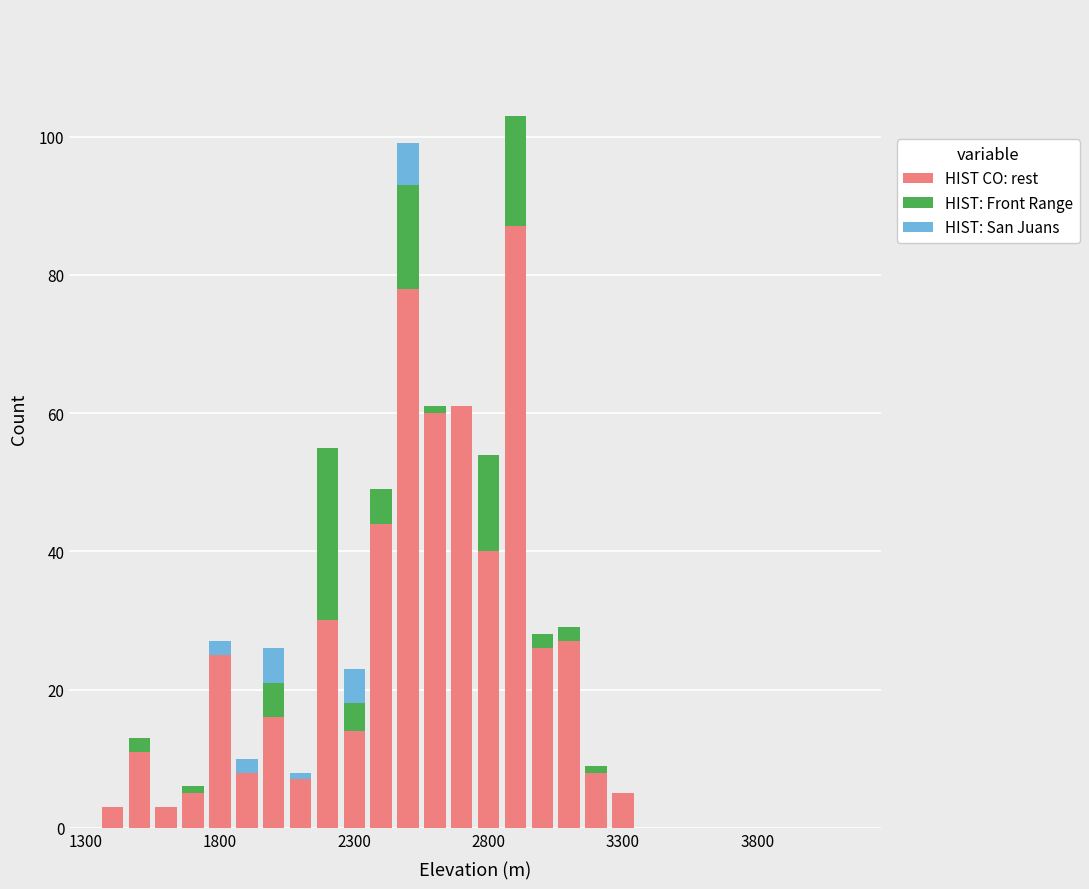

What are all the series names shown in the legend?

HIST CO: rest, HIST: Front Range, HIST: San Juans